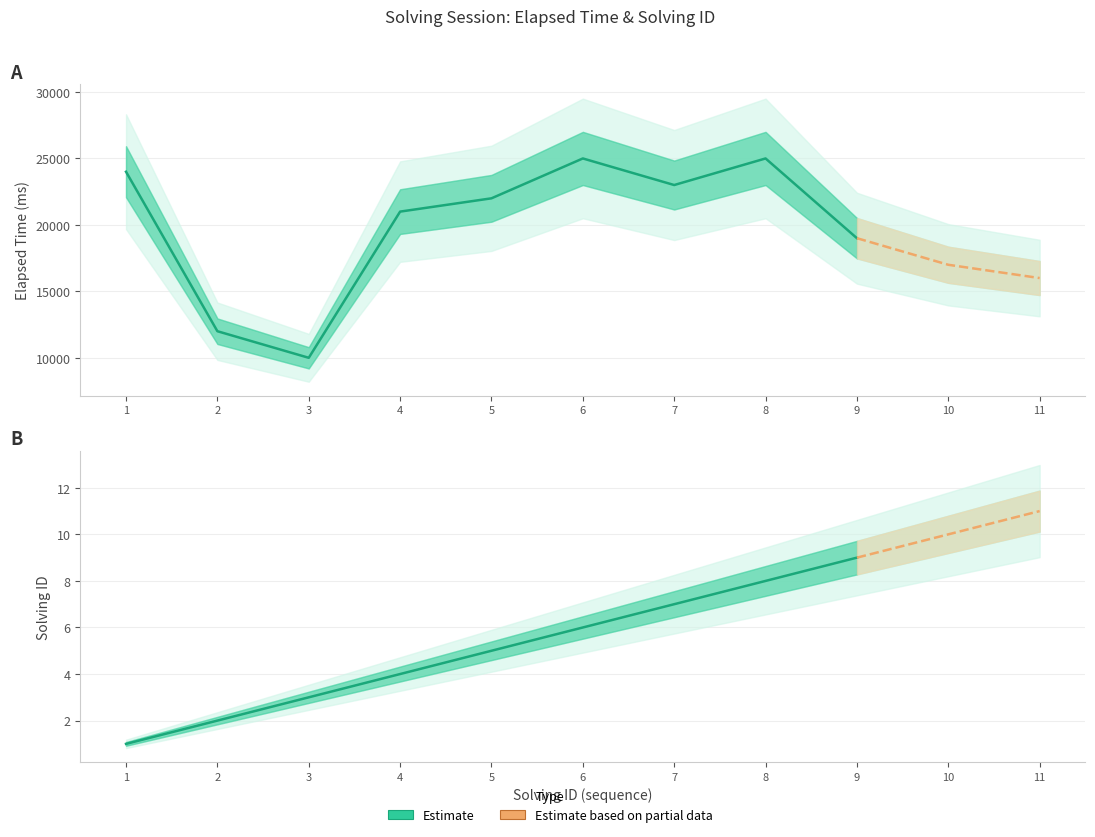

True or false: solving_id and elapsed_time intersect in this chart.

False